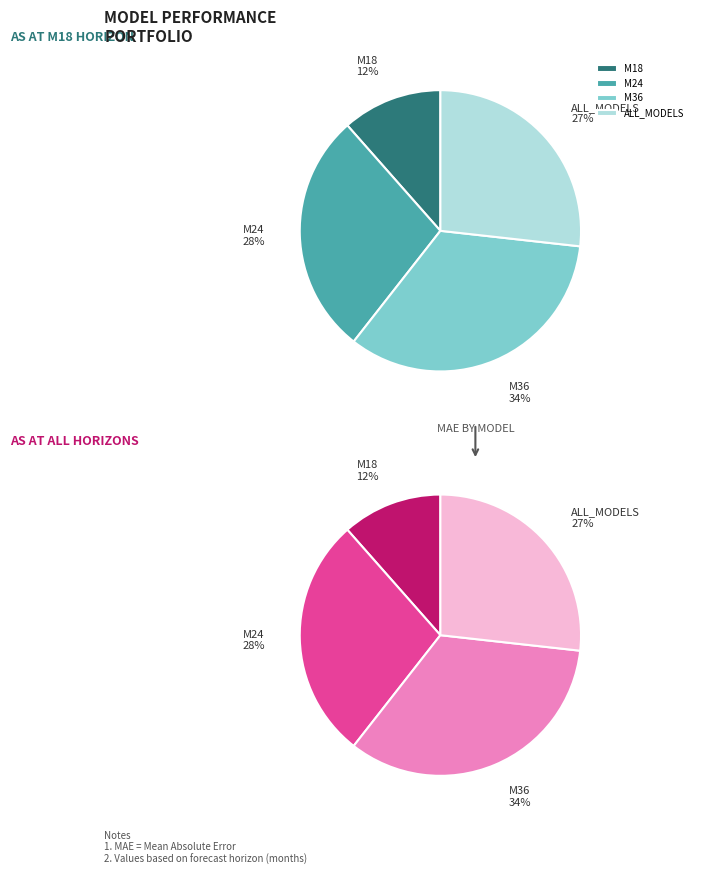

Which category has the smallest portion of the pie?

M18